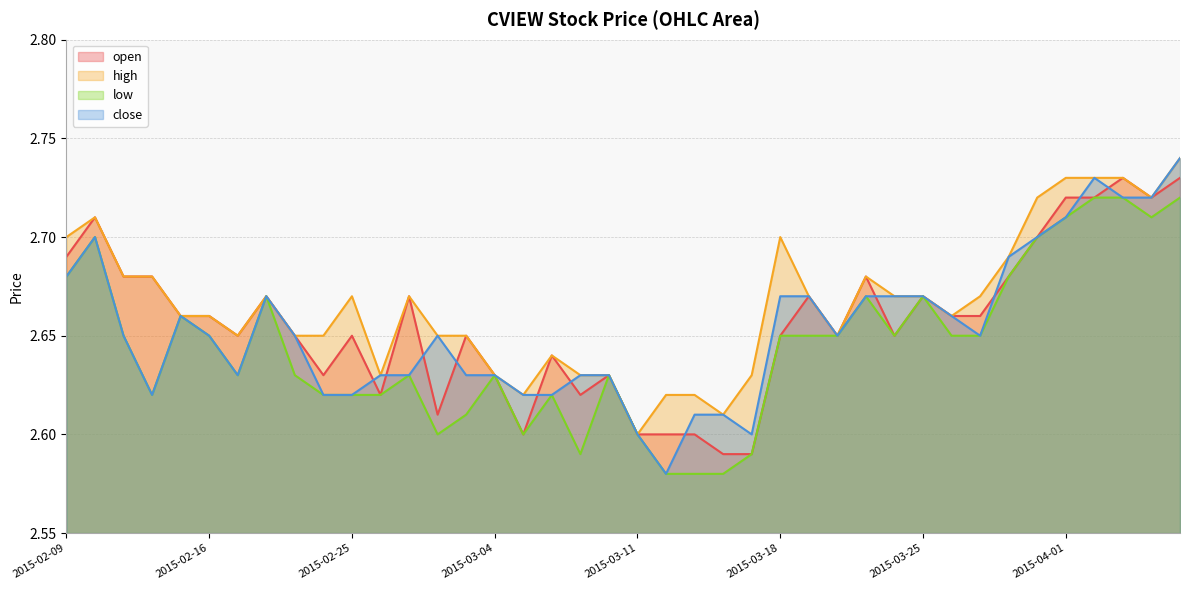

What is the difference between the second highest and second lowest values in the high series?

0.1